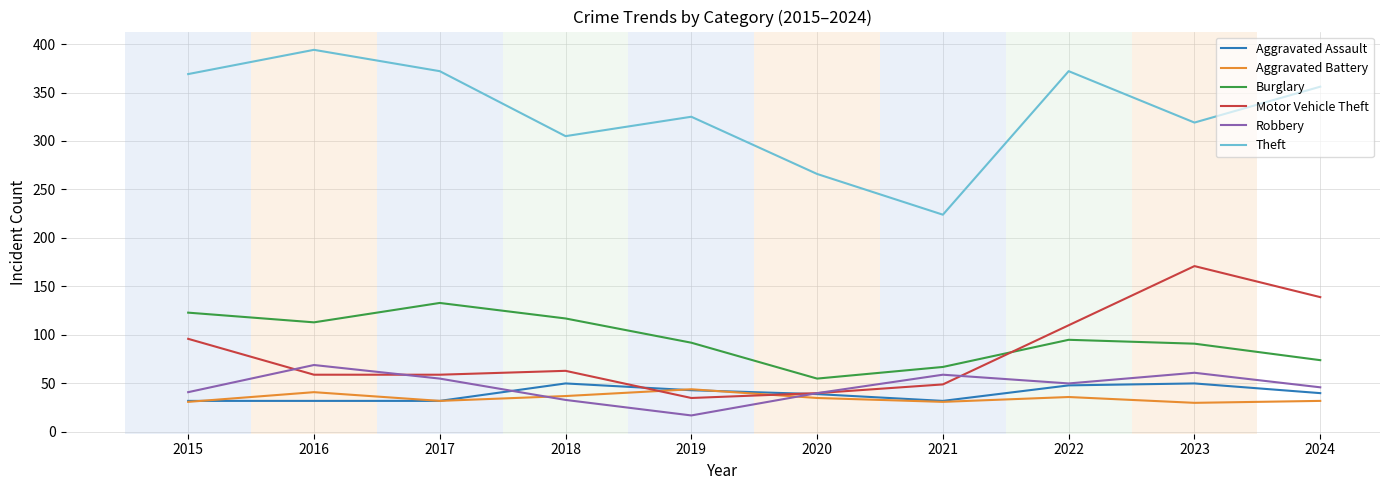

Is it true that Aggravated Battery equals 28 at 2016?

False